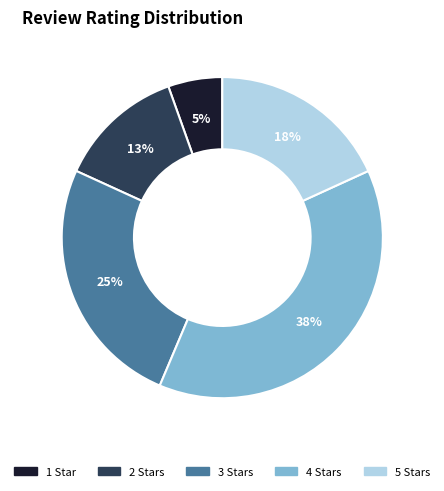

Count the number of slices in the pie.

5